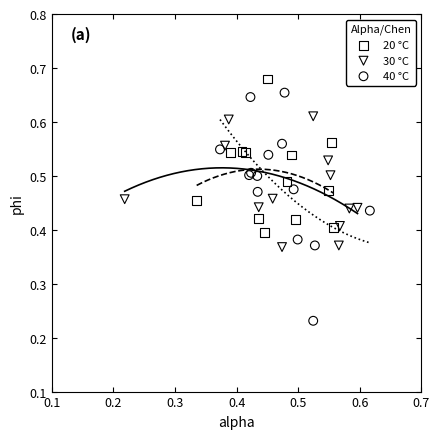

Which series has the largest Y range (max minus min)?

40 °C